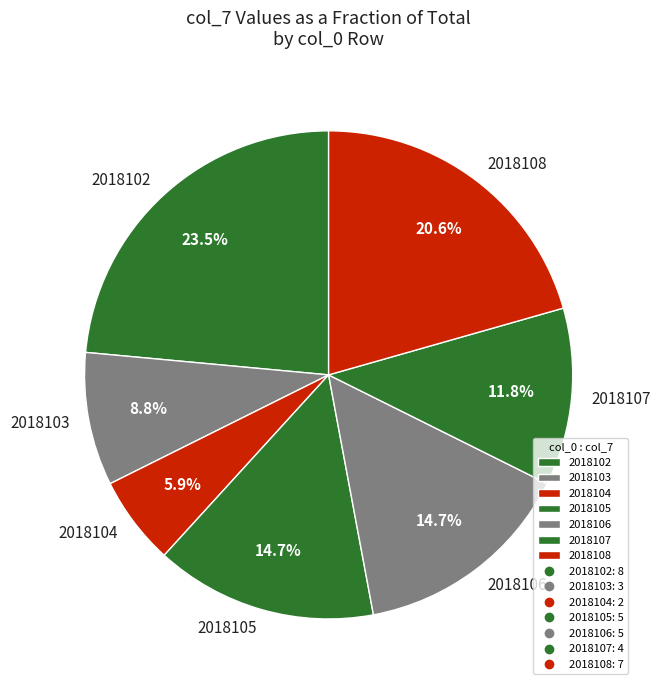

To the nearest percent, what is the average slice percentage?

14%